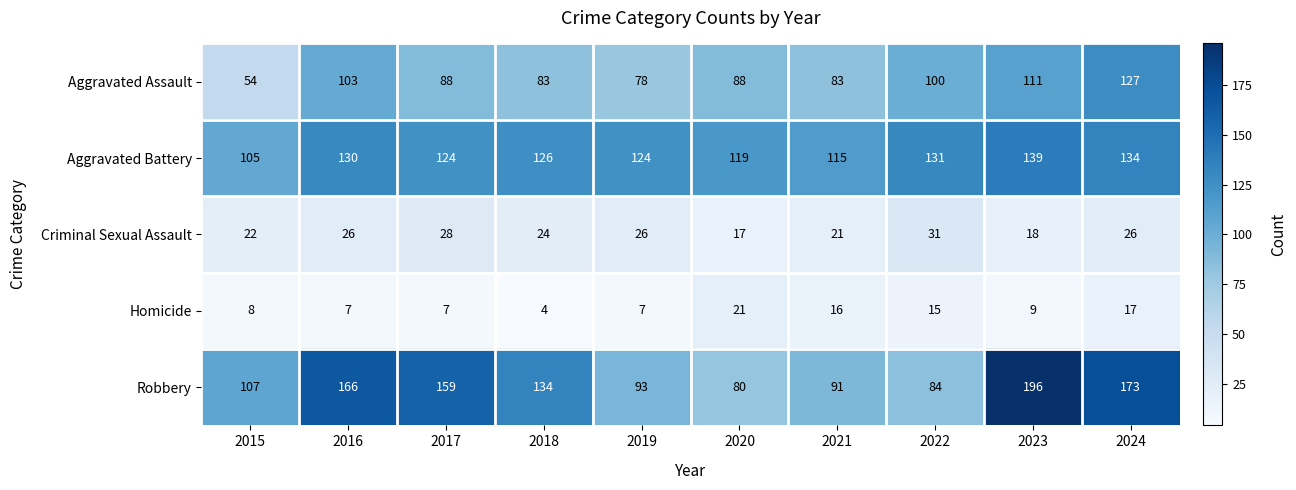

Where does the Aggravated Assault series first go above 88?

2016